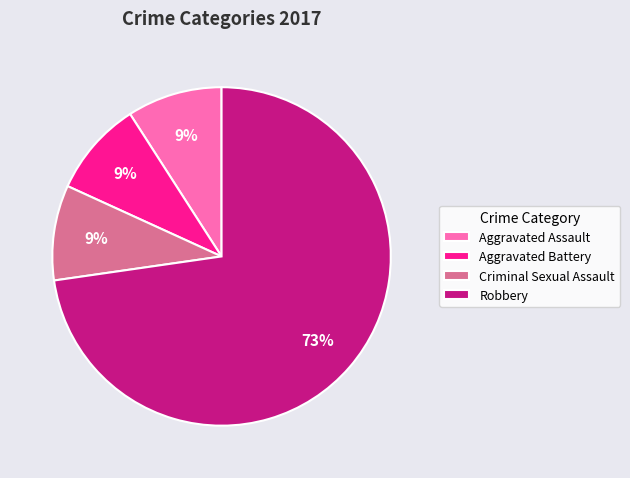

Which slice is the largest?

Robbery